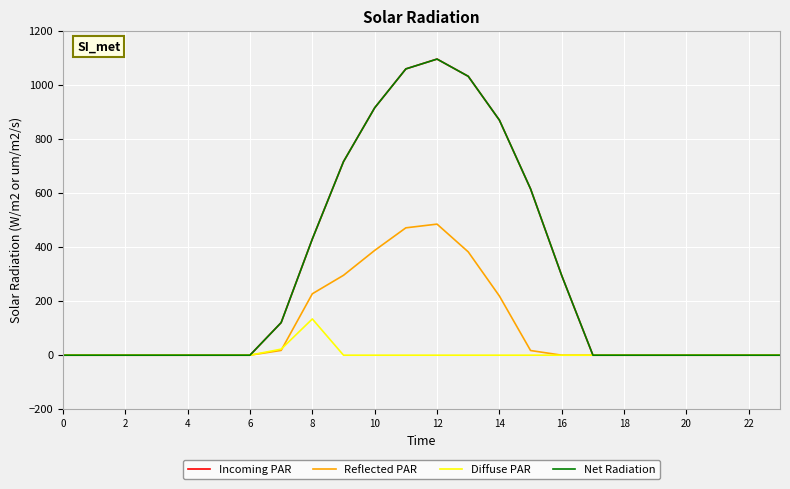

Does the chart have visible grid lines?

Yes